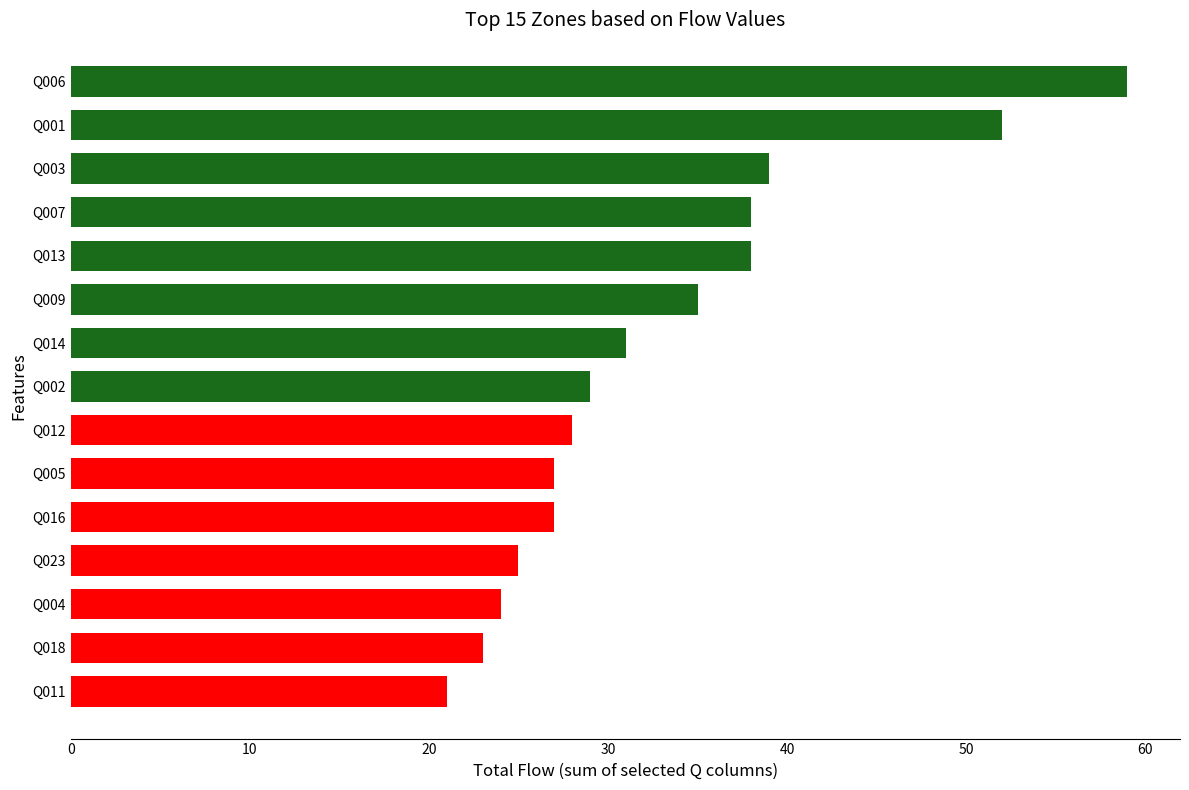

Are the bars horizontal?

Yes